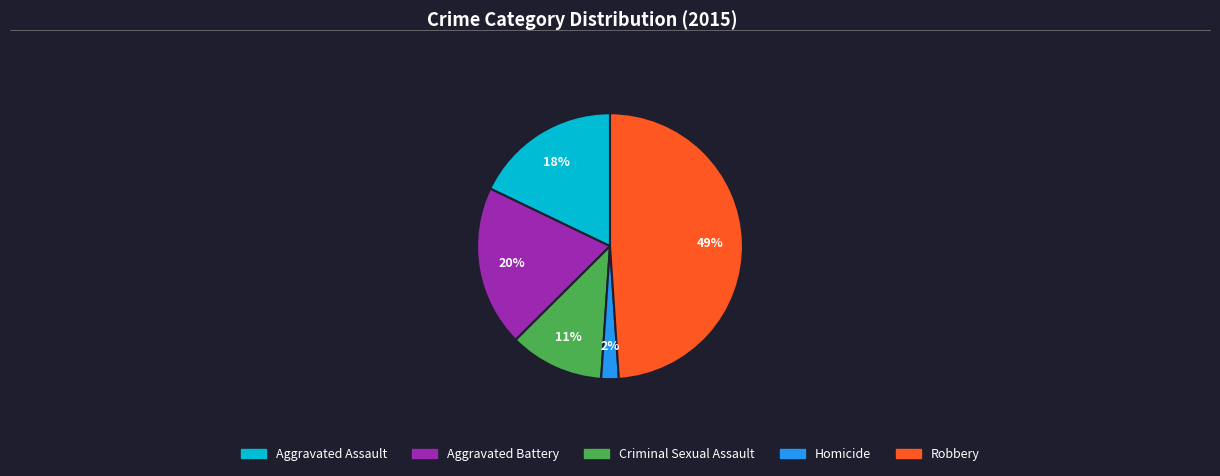

Is the sum of Homicide and Robbery greater than half?

Yes